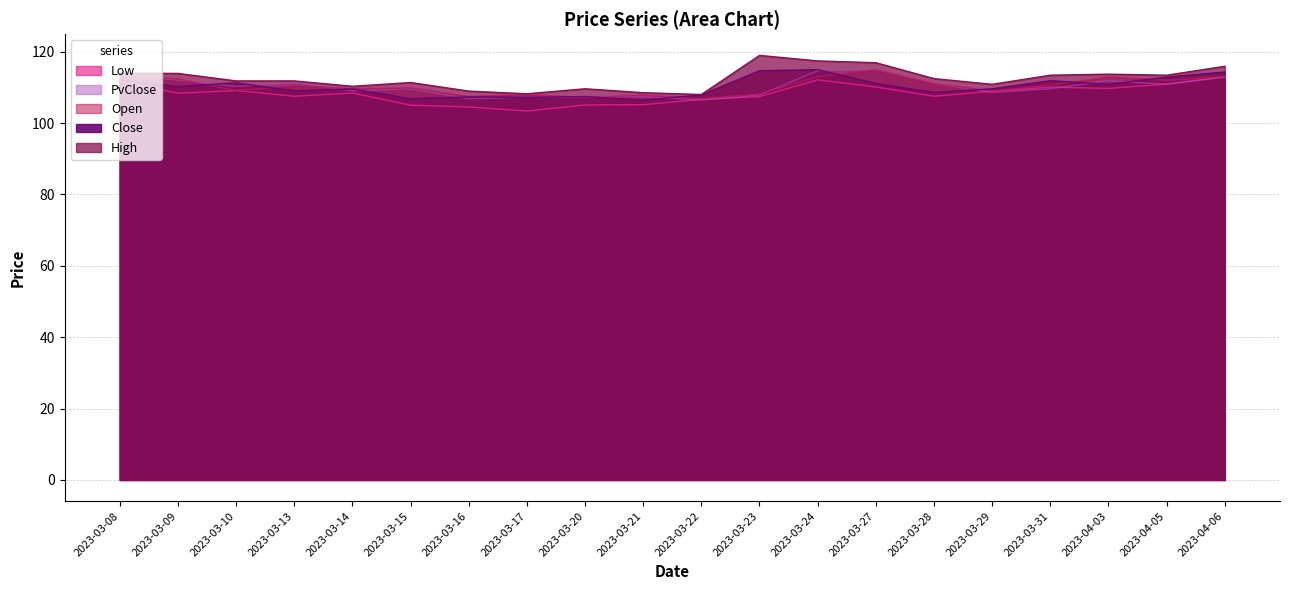

How many series are shown in this chart?

5